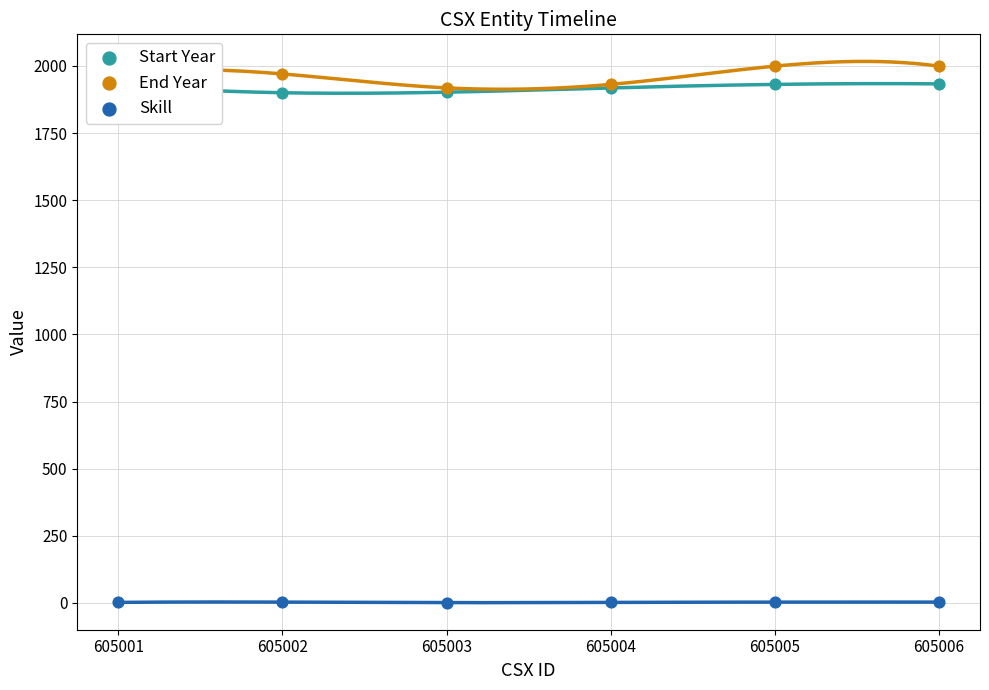

Which series has the largest Y range (max minus min)?

End Year